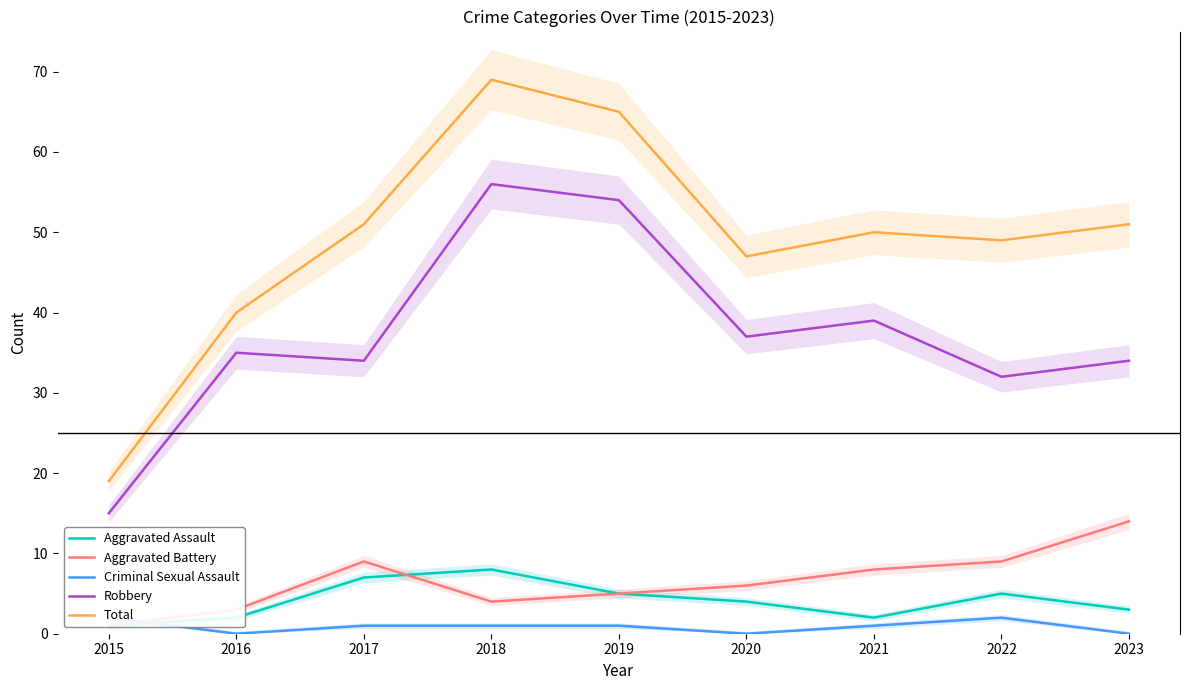

Where is Total nearest to the value 44?

2020